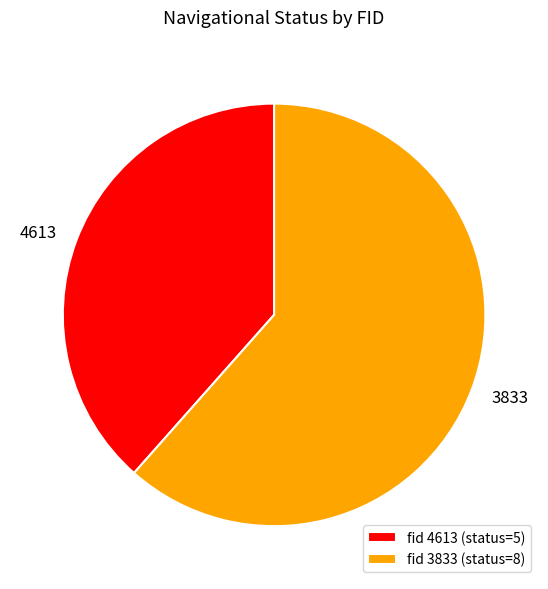

Between fid 3833 (status=8) and fid 4613 (status=5), which is larger?

fid 3833 (status=8)